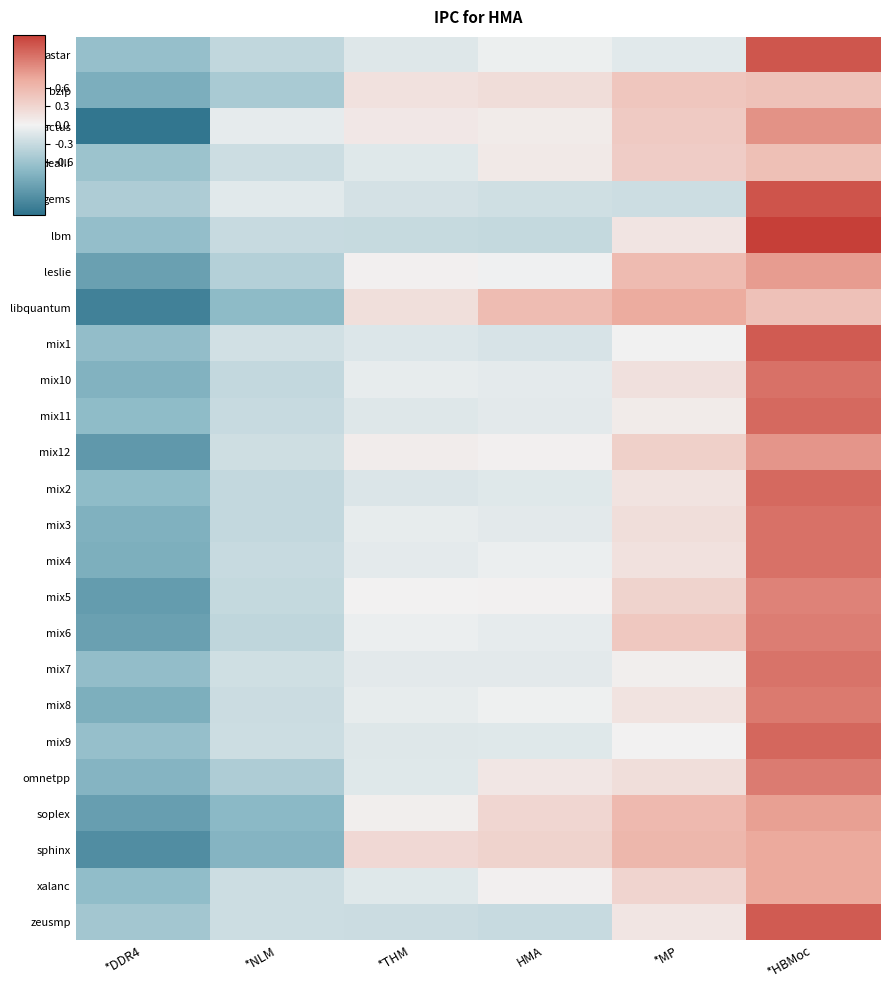

Reading right to left, list all the values displayed in this chart.

astar: *HBMoc=1.3	*MP=-0.1	HMA=-0.0	*THM=-0.1	*NLM=-0.3	*DDR4=-0.6
bzip: *HBMoc=0.5	*MP=0.5	HMA=0.2	*THM=0.2	*NLM=-0.5	*DDR4=-0.8
cactus: *HBMoc=0.9	*MP=0.4	HMA=0.1	*THM=0.1	*NLM=-0.1	*DDR4=-1.4
dealII: *HBMoc=0.5	*MP=0.4	HMA=0.1	*THM=-0.1	*NLM=-0.3	*DDR4=-0.6
gems: *HBMoc=1.3	*MP=-0.3	HMA=-0.2	*THM=-0.2	*NLM=-0.1	*DDR4=-0.5
lbm: *HBMoc=1.4	*MP=0.1	HMA=-0.3	*THM=-0.3	*NLM=-0.3	*DDR4=-0.7
leslie: *HBMoc=0.8	*MP=0.6	HMA=-0.0	*THM=0.0	*NLM=-0.4	*DDR4=-1.0
libquantum: *HBMoc=0.5	*MP=0.7	HMA=0.6	*THM=0.2	*NLM=-0.7	*DDR4=-1.3
mix1: *HBMoc=1.3	*MP=-0.0	HMA=-0.2	*THM=-0.2	*NLM=-0.2	*DDR4=-0.7
mix10: *HBMoc=1.1	*MP=0.2	HMA=-0.1	*THM=-0.1	*NLM=-0.3	*DDR4=-0.8
mix11: *HBMoc=1.2	*MP=0.1	HMA=-0.1	*THM=-0.1	*NLM=-0.3	*DDR4=-0.7
mix12: *HBMoc=0.9	*MP=0.4	HMA=0.0	*THM=0.1	*NLM=-0.3	*DDR4=-1.1
mix2: *HBMoc=1.2	*MP=0.1	HMA=-0.1	*THM=-0.2	*NLM=-0.3	*DDR4=-0.7
mix3: *HBMoc=1.1	*MP=0.2	HMA=-0.1	*THM=-0.1	*NLM=-0.3	*DDR4=-0.8
mix4: *HBMoc=1.1	*MP=0.2	HMA=-0.1	*THM=-0.1	*NLM=-0.3	*DDR4=-0.8
mix5: *HBMoc=1.0	*MP=0.3	HMA=0.0	*THM=0.0	*NLM=-0.3	*DDR4=-1.0
mix6: *HBMoc=1.0	*MP=0.4	HMA=-0.1	*THM=-0.0	*NLM=-0.3	*DDR4=-1.0
mix7: *HBMoc=1.1	*MP=0.0	HMA=-0.1	*THM=-0.1	*NLM=-0.2	*DDR4=-0.7
mix8: *HBMoc=1.1	*MP=0.1	HMA=-0.0	*THM=-0.1	*NLM=-0.3	*DDR4=-0.8
mix9: *HBMoc=1.2	*MP=0.0	HMA=-0.1	*THM=-0.1	*NLM=-0.3	*DDR4=-0.7
omnetpp: *HBMoc=1.0	*MP=0.2	HMA=0.1	*THM=-0.1	*NLM=-0.5	*DDR4=-0.8
soplex: *HBMoc=0.8	*MP=0.6	HMA=0.3	*THM=0.0	*NLM=-0.7	*DDR4=-1.0
sphinx: *HBMoc=0.7	*MP=0.6	HMA=0.3	*THM=0.3	*NLM=-0.8	*DDR4=-1.2
xalanc: *HBMoc=0.7	*MP=0.3	HMA=0.0	*THM=-0.1	*NLM=-0.3	*DDR4=-0.7
zeusmp: *HBMoc=1.3	*MP=0.1	HMA=-0.3	*THM=-0.3	*NLM=-0.3	*DDR4=-0.6